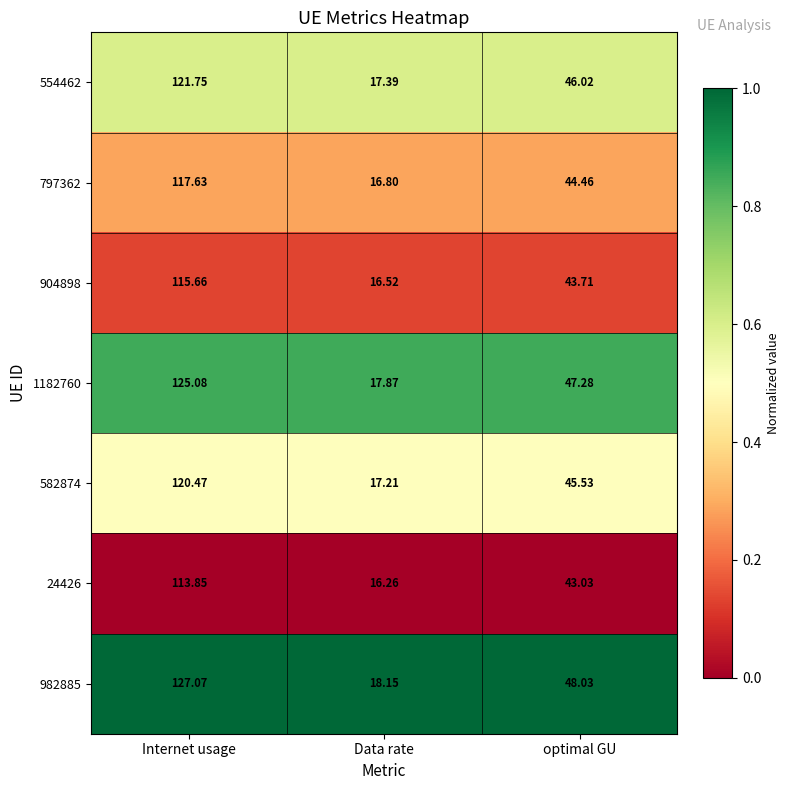

Where is 554462 nearest to the value 69?

optimal GU